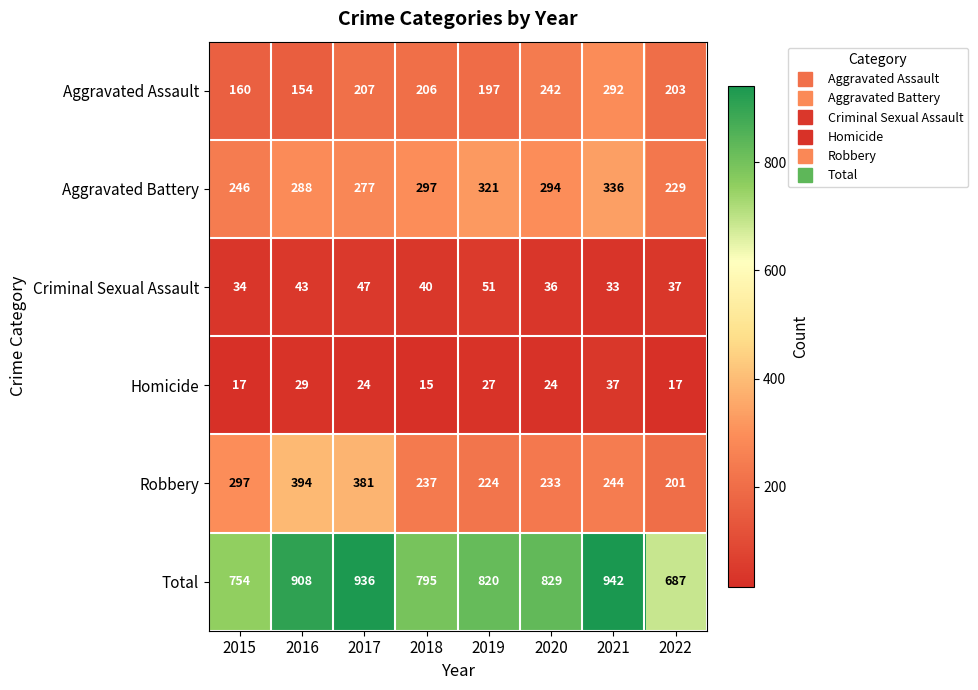

Which category has the lowest value across all series?

2018